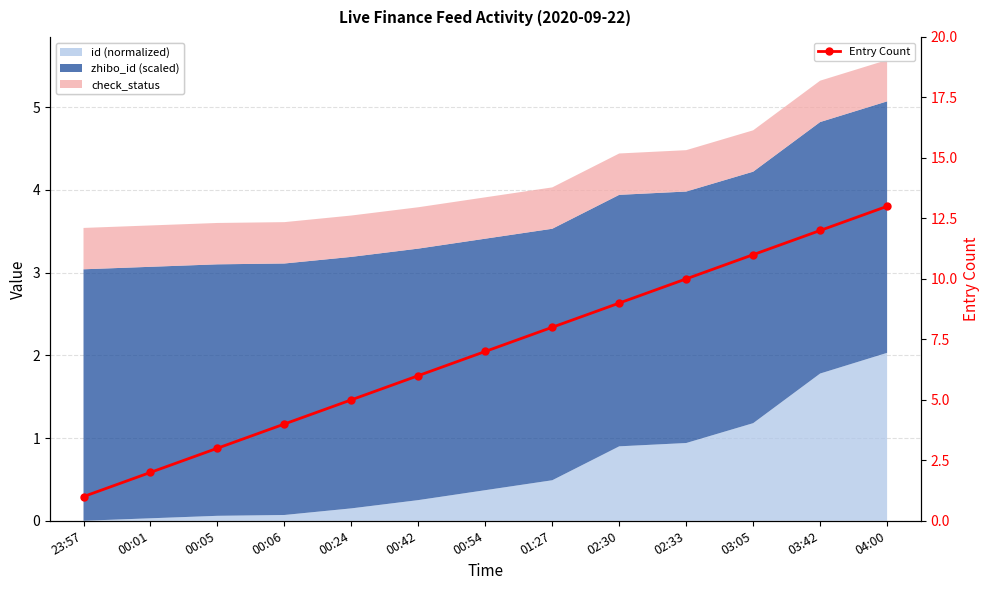

What is the value of the 13th point from the left?

13